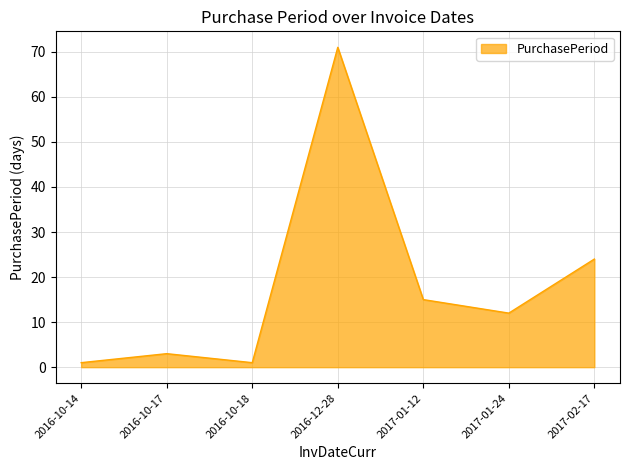

The chart shows a value of 24 at 2017-01-12. True or false?

False